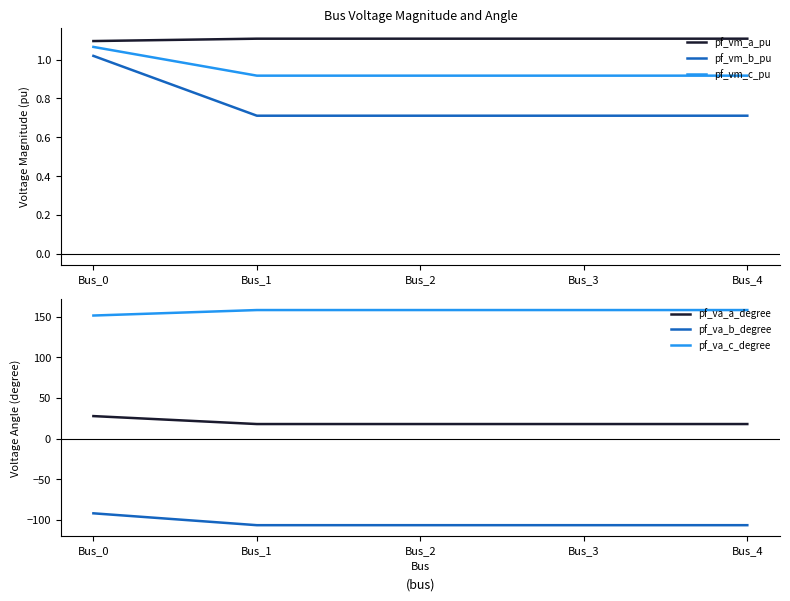

How many lines are shown in the chart?

6